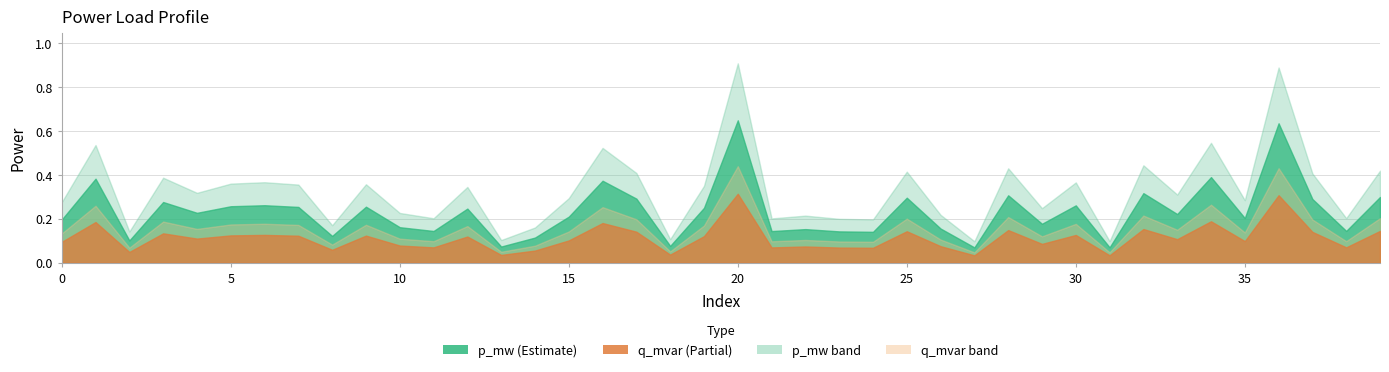

How many lines are shown in the chart?

4